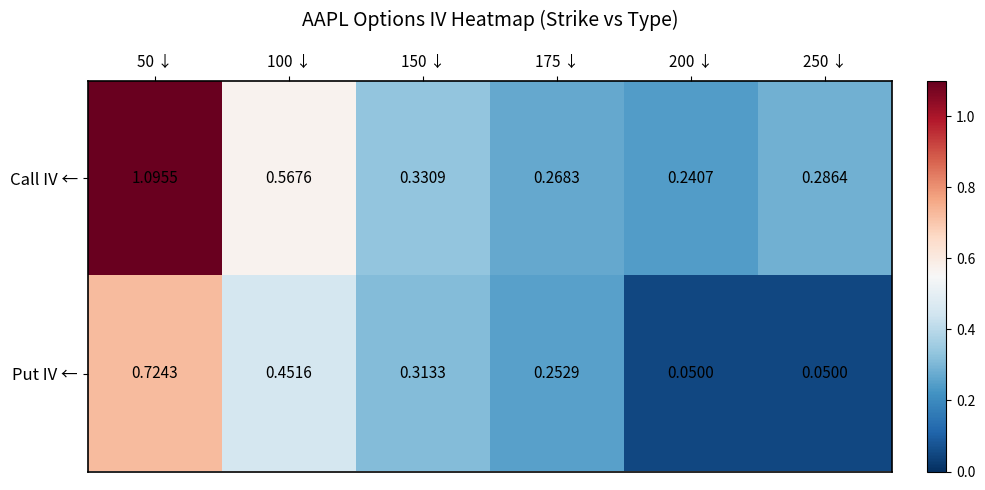

Which series has the largest range (max minus min)?

Call IV ←